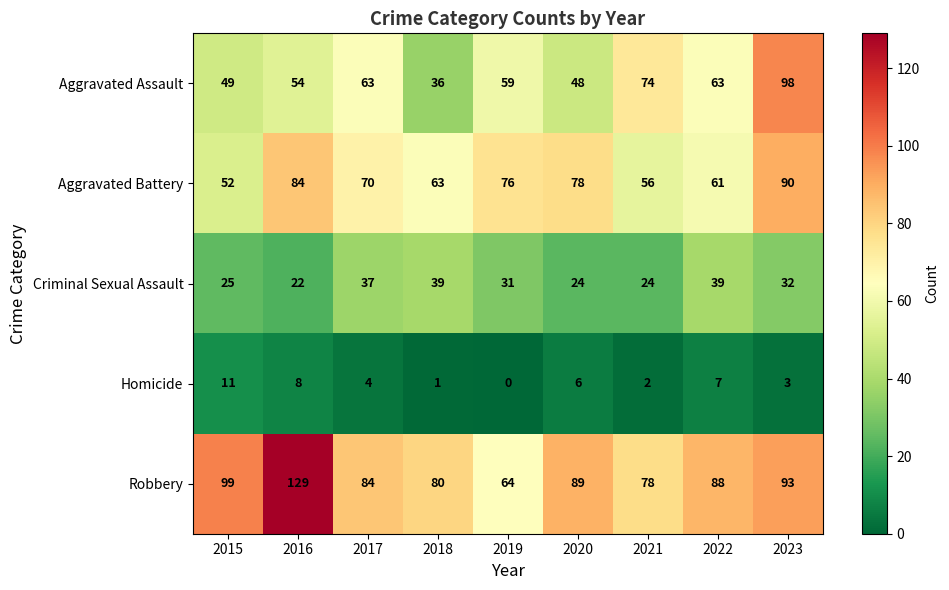

At which category is the sum across all series the highest?

2023